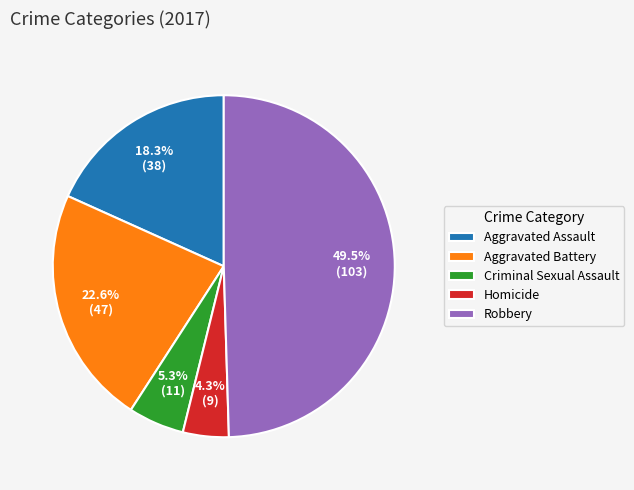

To the nearest percent, what portion does Aggravated Battery represent?

23%